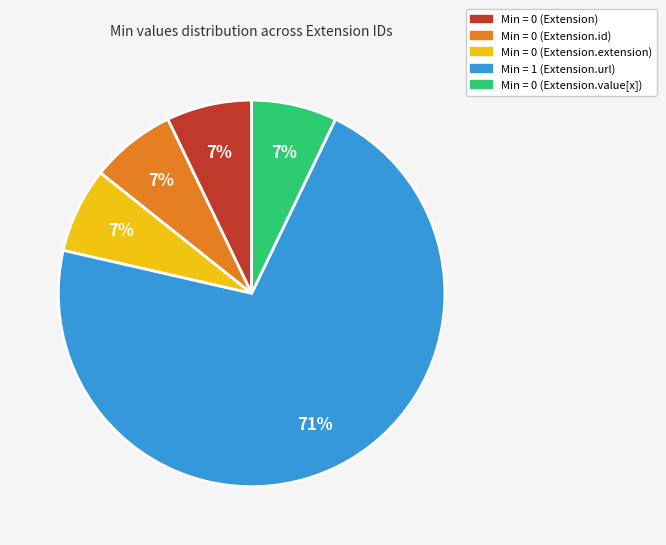

To the nearest percent, what is the average slice percentage?

20%